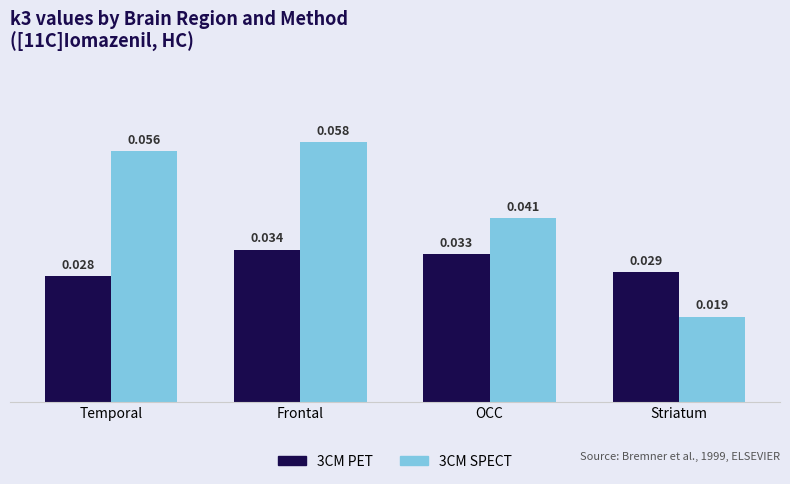

True or false: 3CM PET has a value of 0.1 at OCC.

False